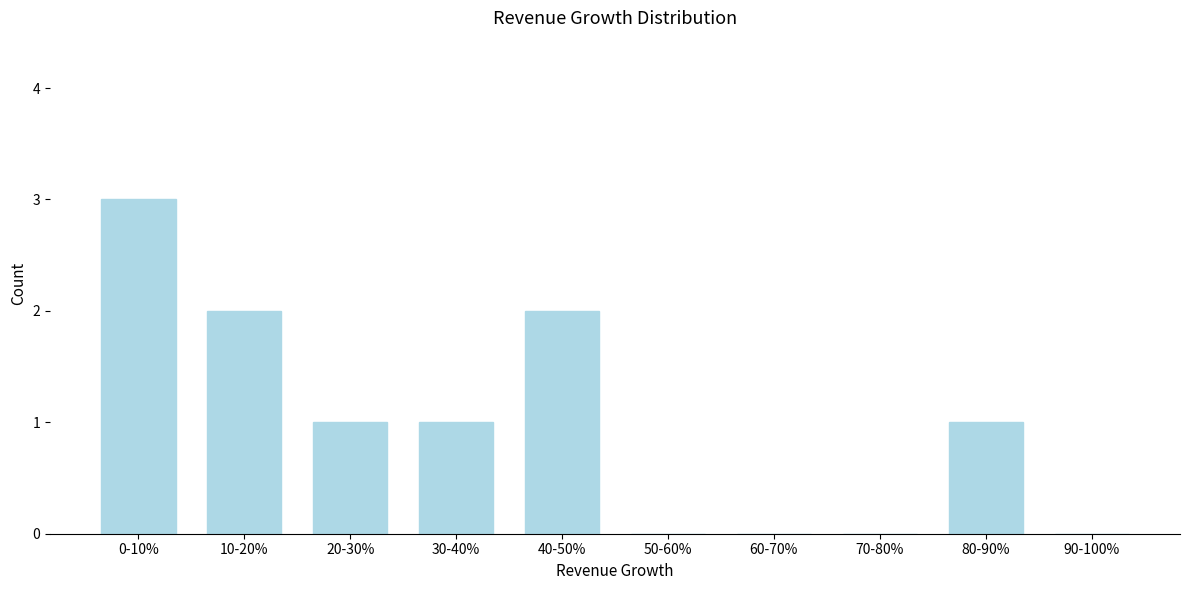

Reading left to right, what are all the values shown in this chart?

0-10%=3	10-20%=2	20-30%=1	30-40%=1	40-50%=2	50-60%=0	60-70%=0	70-80%=0	80-90%=1	90-100%=0